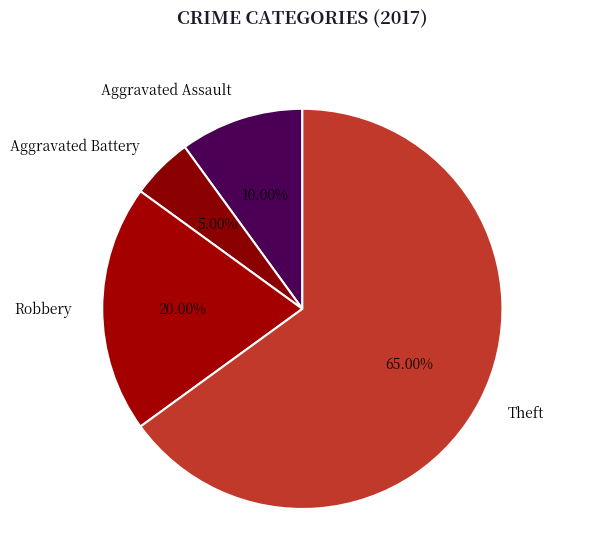

What is the ratio of the value at Theft to the value at Robbery?

3.2